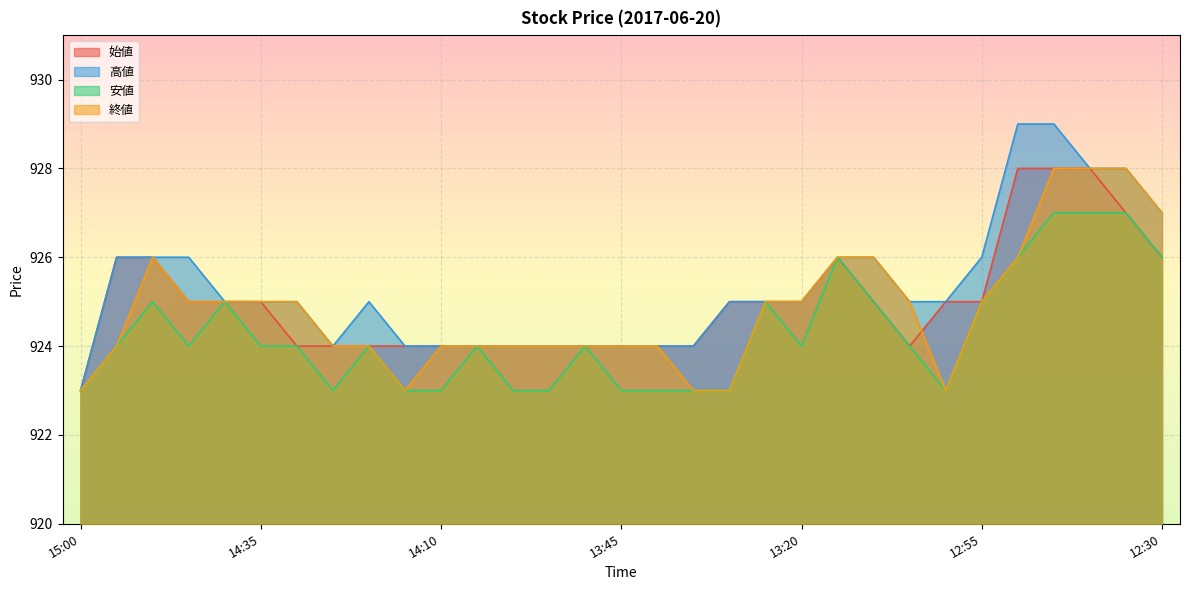

The value of 終値 at 12:40 is 928. True or false?

True